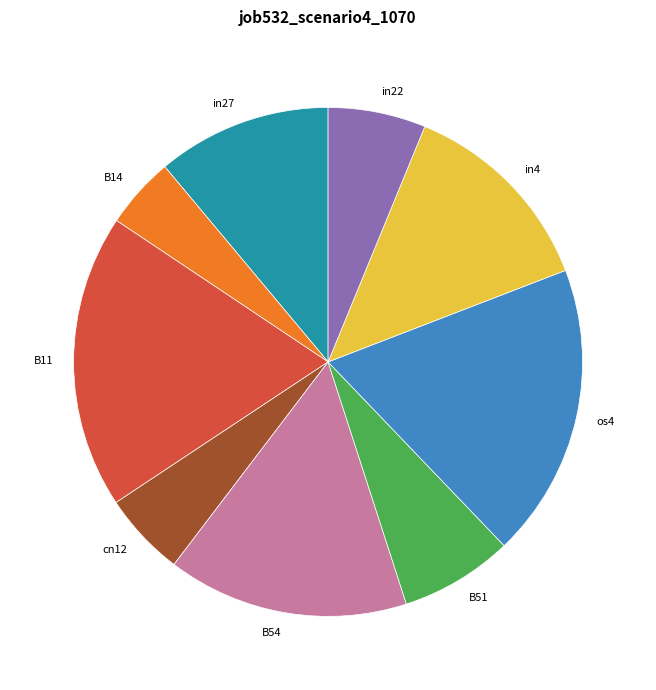

Does any single category account for the majority?

No